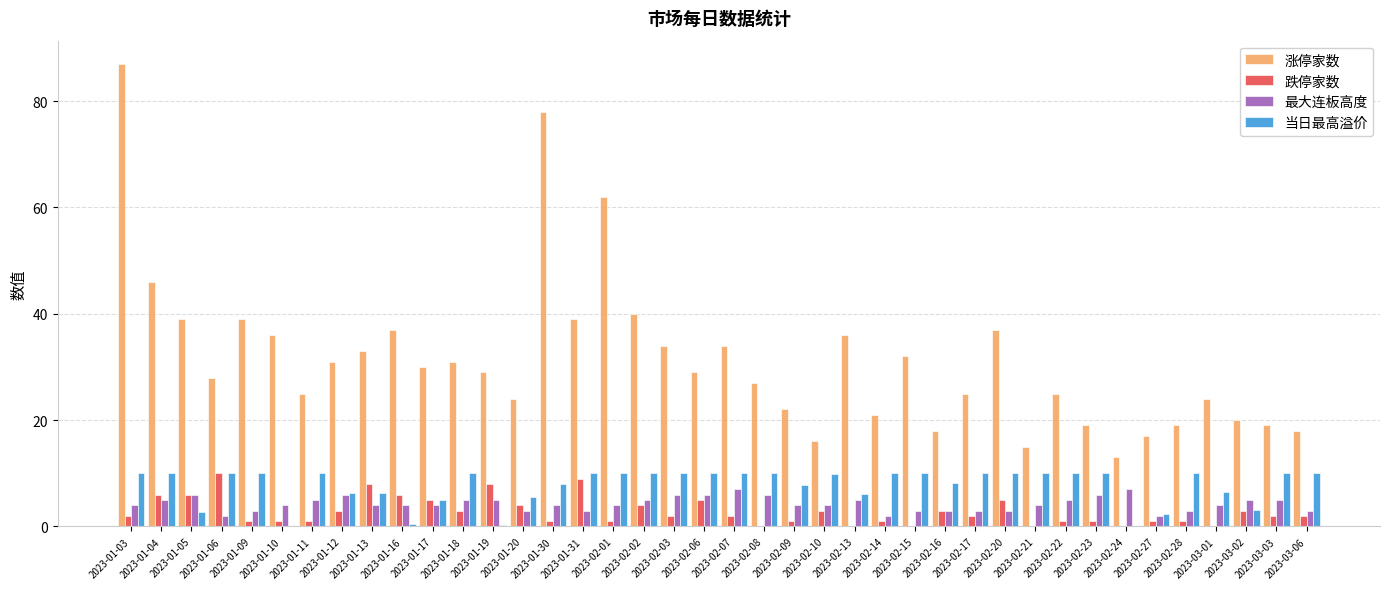

Which series has the widest spread of values?

涨停家数